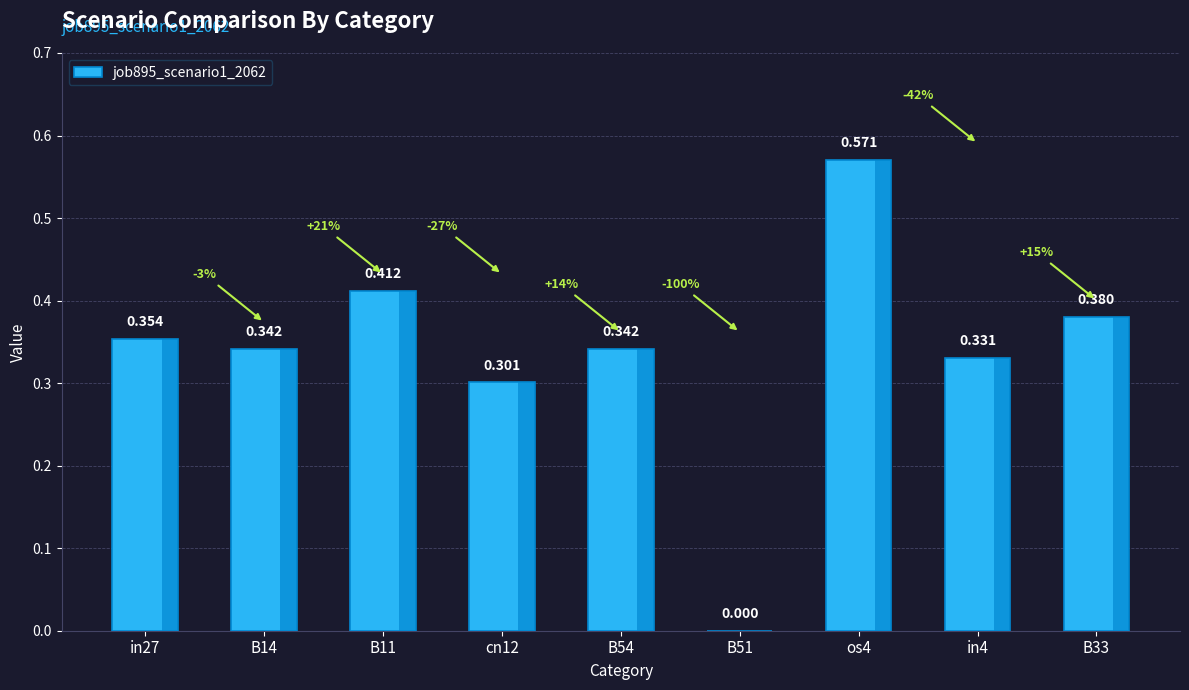

The chart shows a value of 0.3 at cn12. True or false?

True